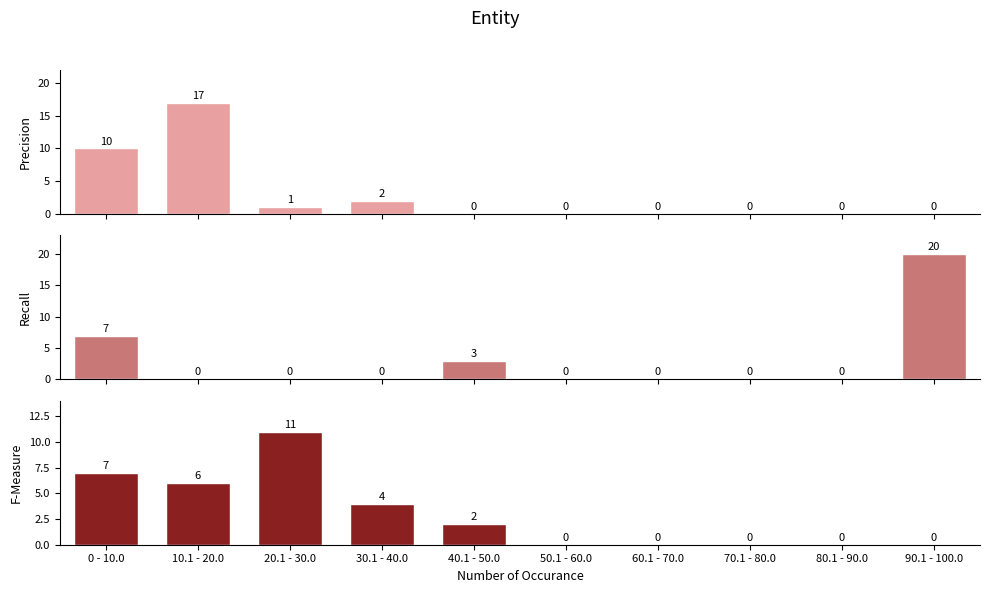

How many data points in away_temp are above 2?

4